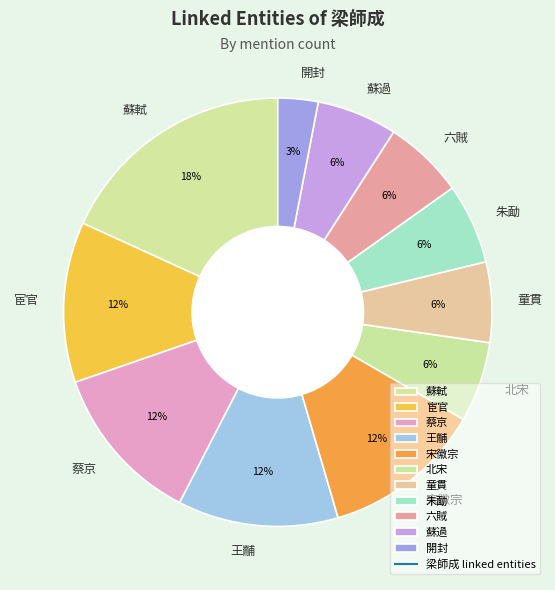

Is 北宋 the majority of the pie?

No